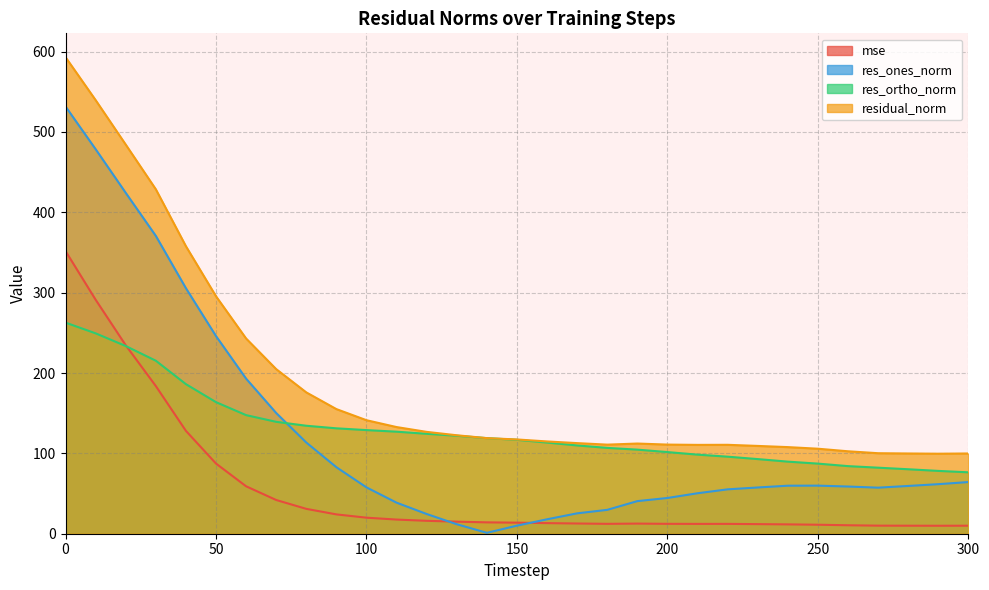

What are all the series names shown in the legend?

mse, res_ones_norm, res_ortho_norm, residual_norm